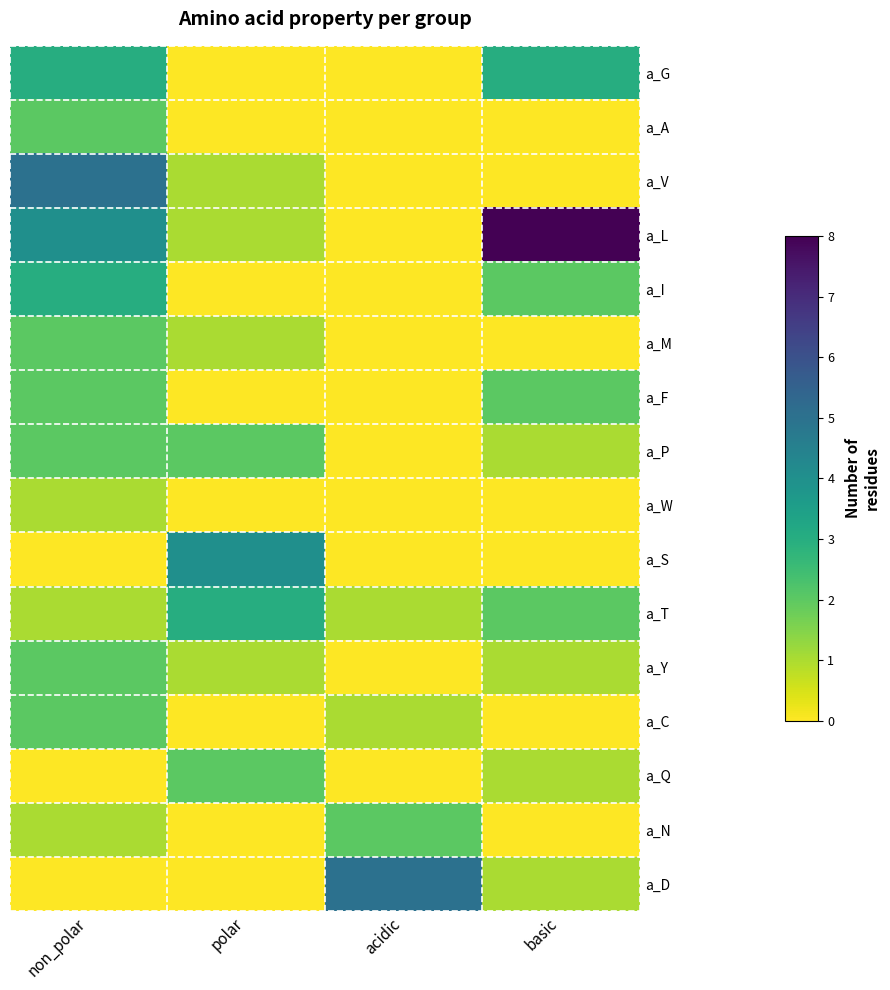

True or false: a_D has a value of 0 at polar.

True